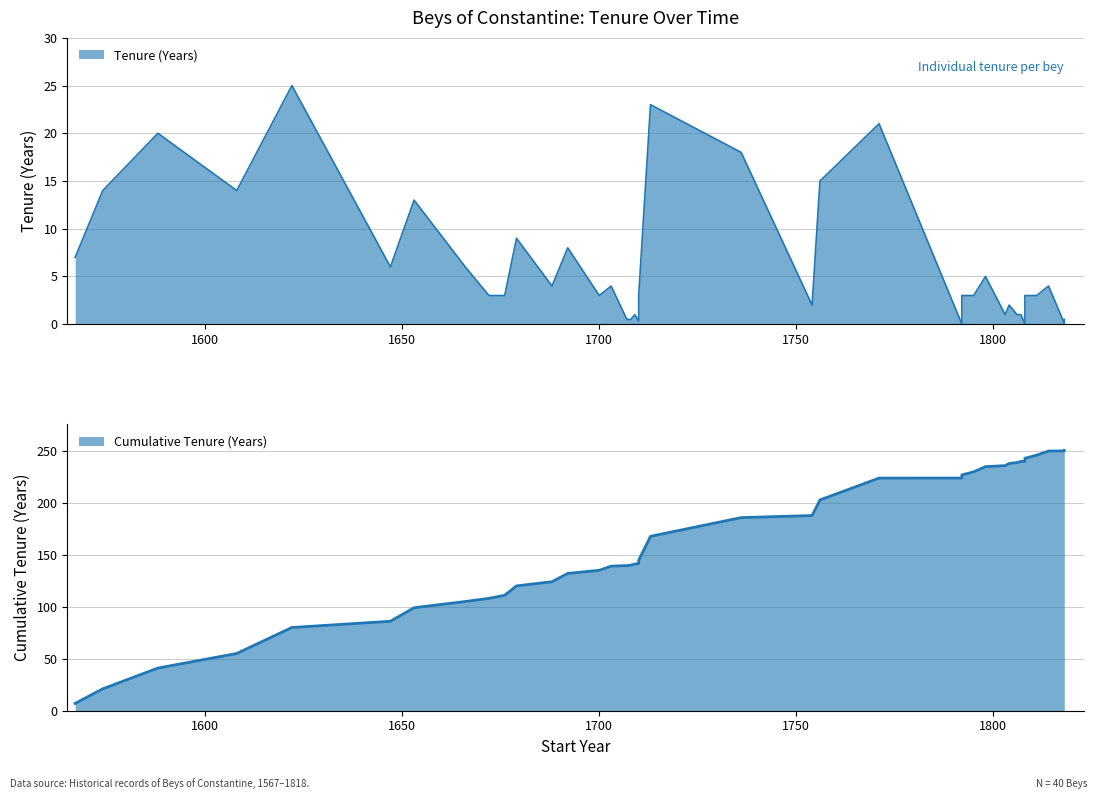

Reading left to right, extract all data points from this chart.

1567=7.0	1574=14.0	1588=20.0	1608=14.0	1622=25.0	1647=6.0	1653=13.0	1666=6.0	1672=3.0	1676=3.0	1679=9.0	1688=4.0	1692=8.0	1700=3.0	1703=4.0	1707=0.5	1708=0.5	1709=1.0	1710=0.3	1710=0.3	1710=3.0	1713=23.0	1736=18.0	1754=2.0	1756=15.0	1771=21.0	1792=0.0	1792=3.0	1795=3.0	1798=5.0	1803=1.0	1804=2.0	1806=1.0	1807=1.0	1808=0.0	1808=3.0	1811=3.0	1814=4.0	1818=0.1	1818=0.5